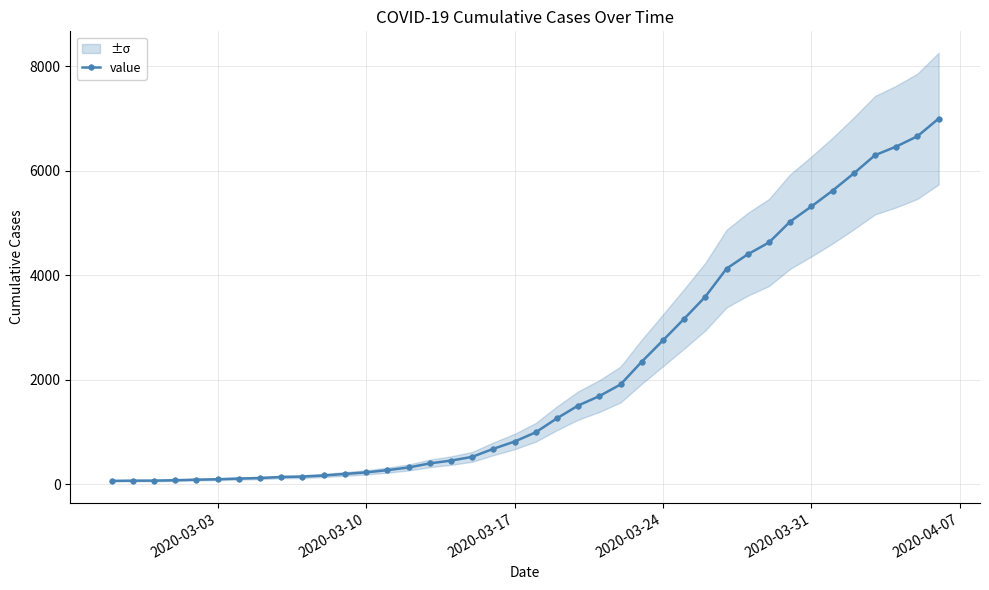

What is the maximum value for value?

6995